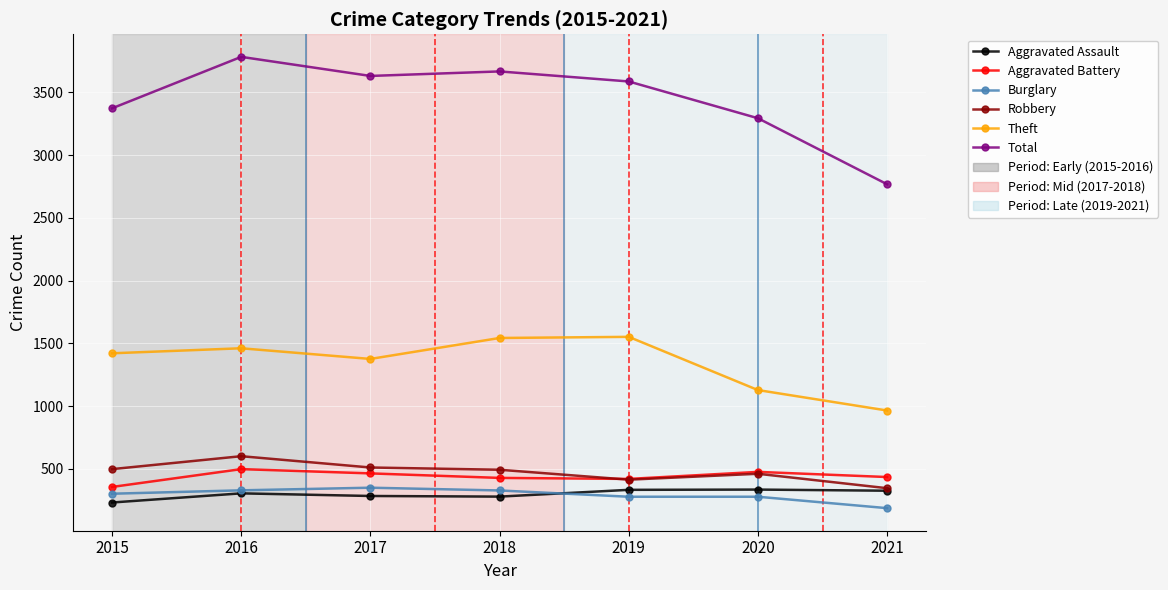

Which series changed the most between 2019 and 2020?

Theft